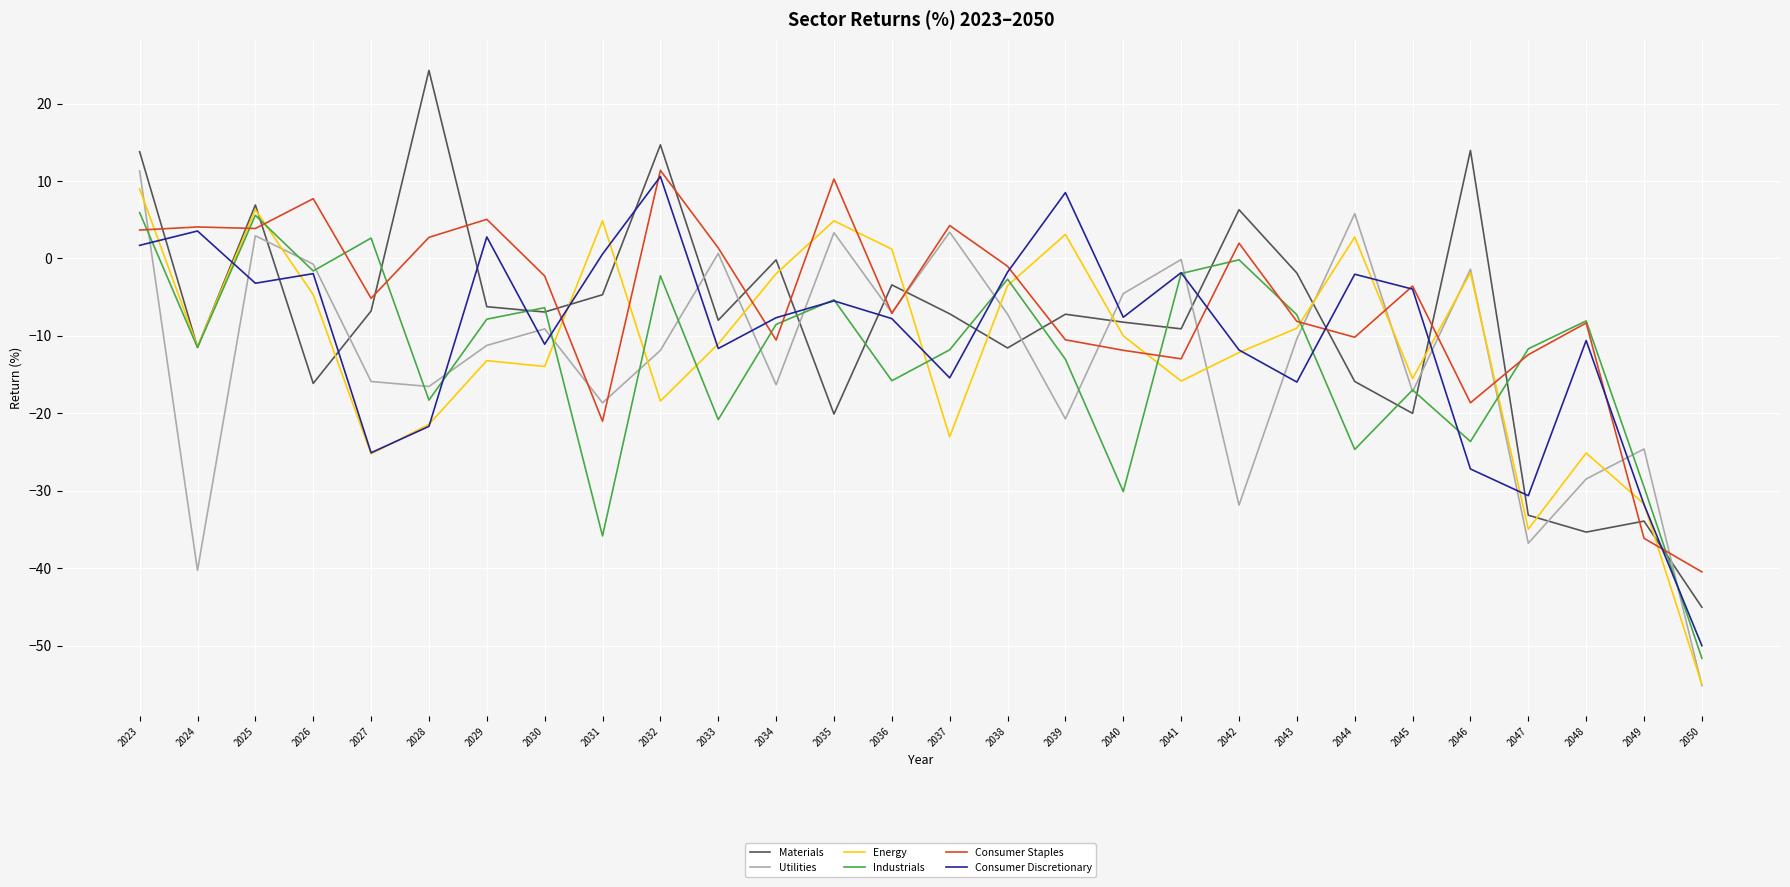

True or false: Utilities has more than 2 interior local peaks.

True